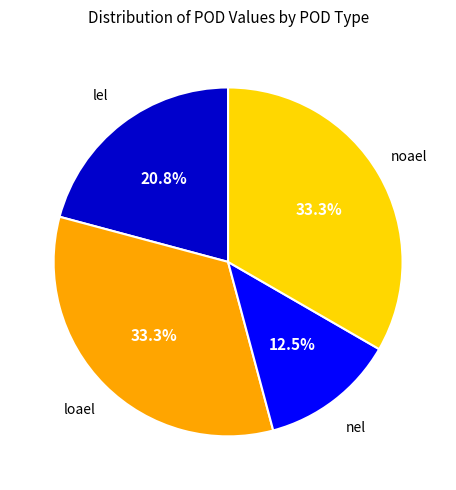

Is there a majority slice in this chart?

No